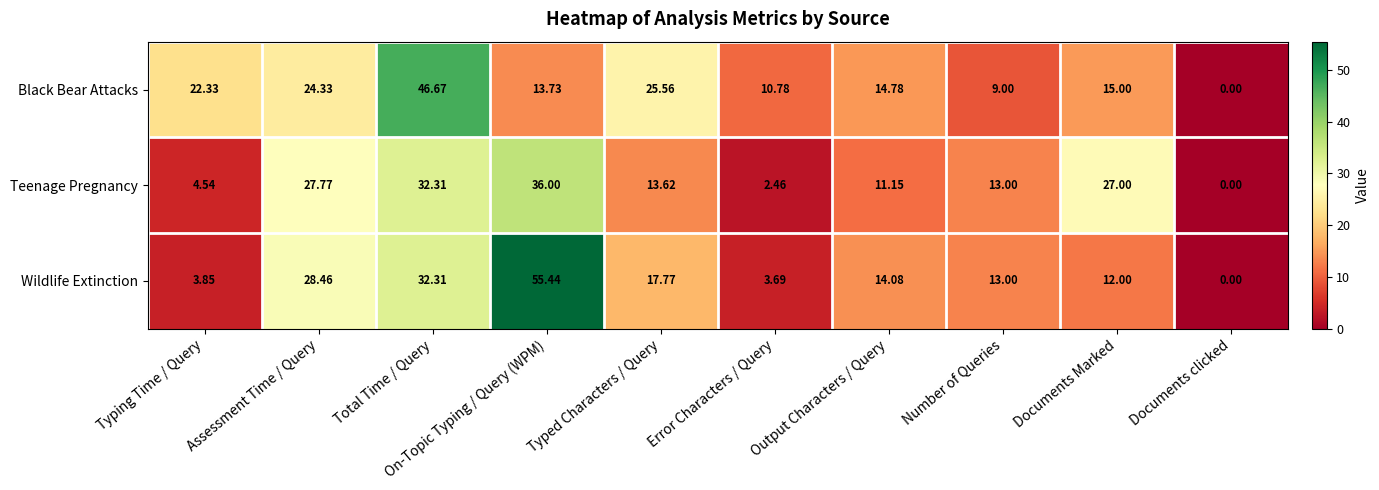

Is the value of Wildlife Extinction at Total Time / Query greater than the value of Teenage Pregnancy at Documents Marked?

Yes